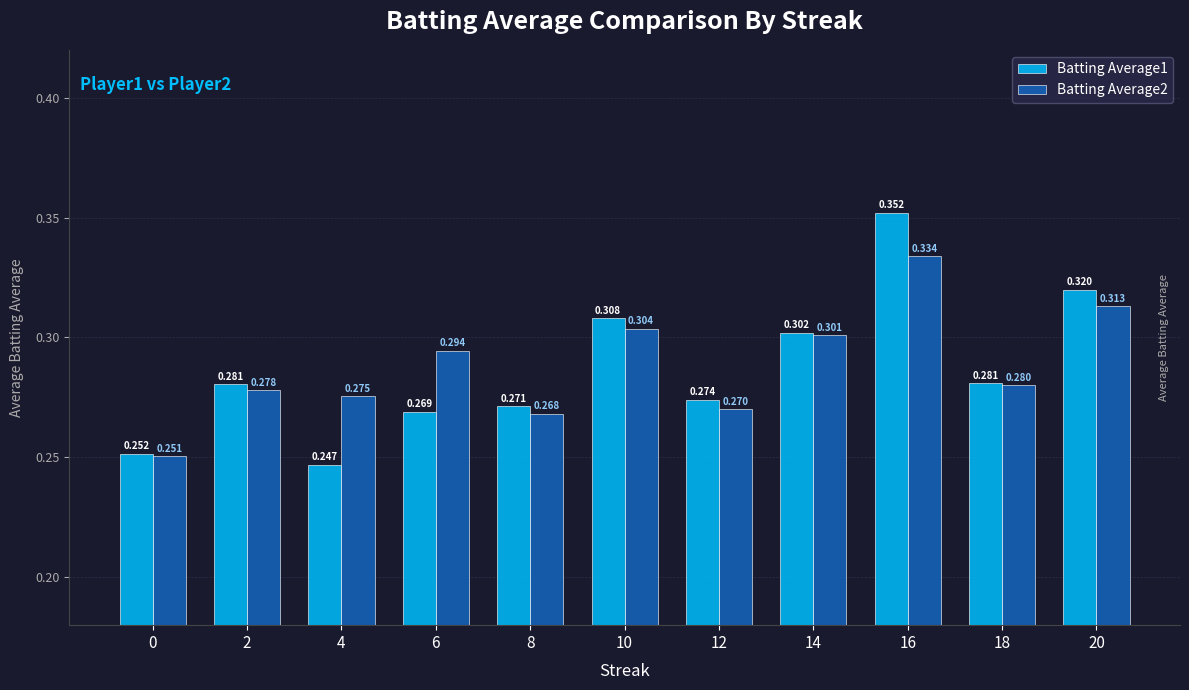

Does the chart contain any negative values?

No